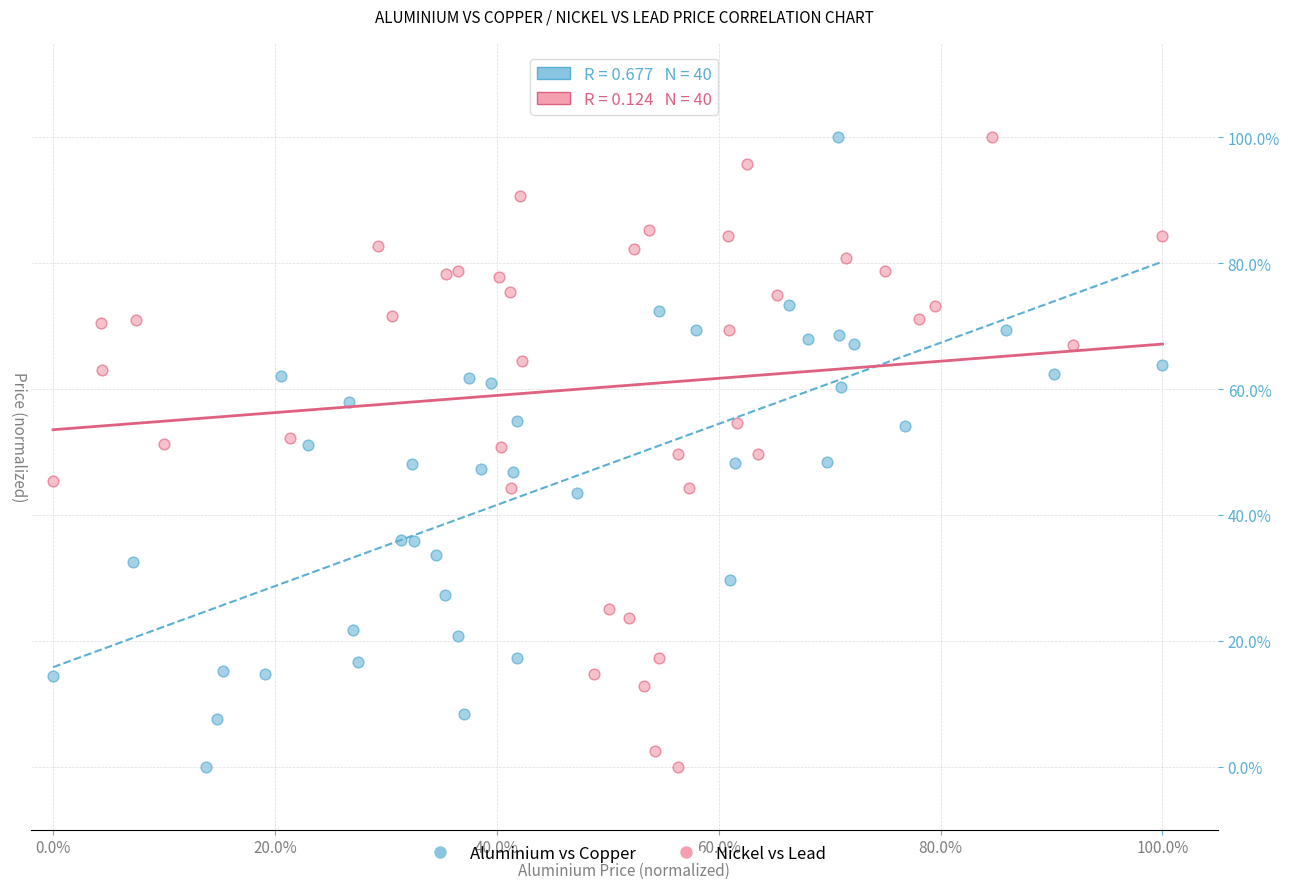

What are all the series names shown in the legend?

Aluminium vs Copper, Nickel vs Lead